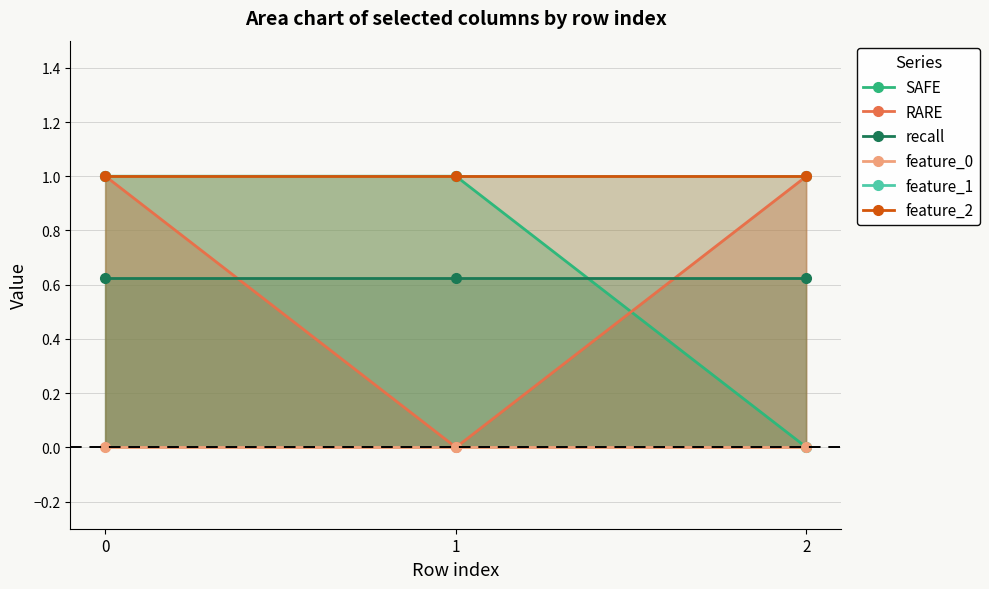

The value of feature_1 at 1 is 0.4. True or false?

False